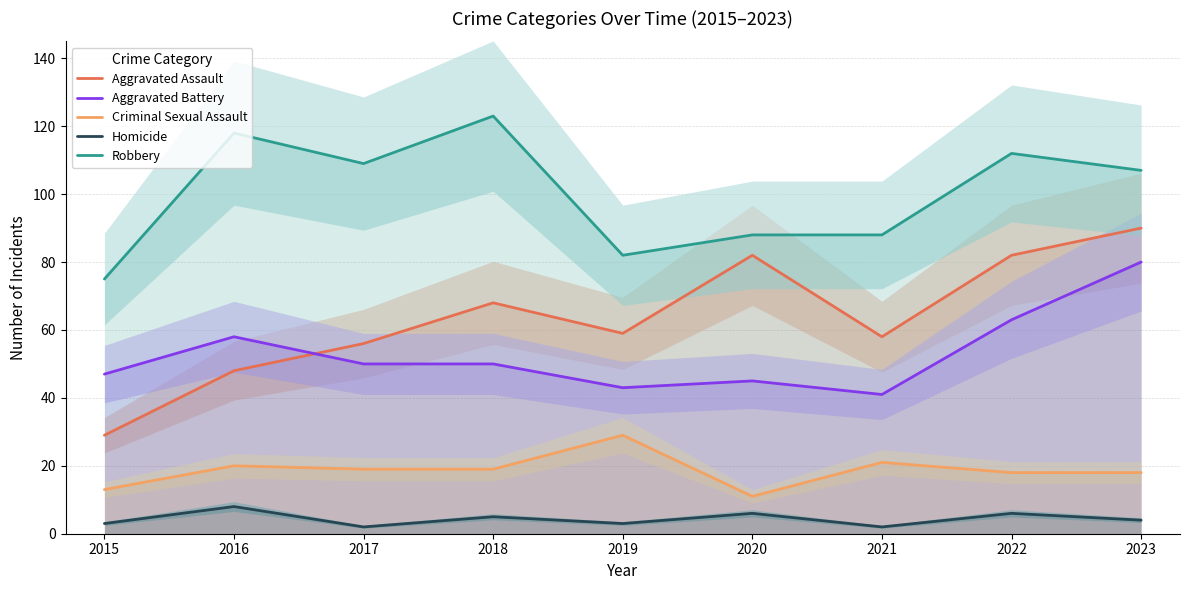

Which series changed the most between 2018 and 2023?

Aggravated Battery